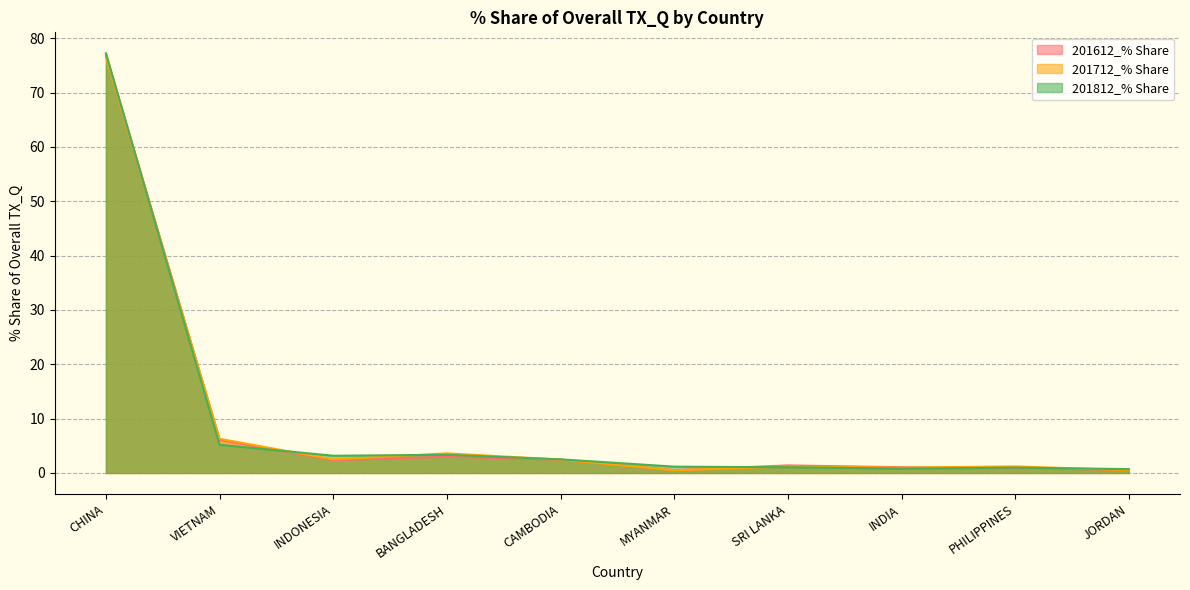

Which series has the largest total across all categories?

201812_% Share